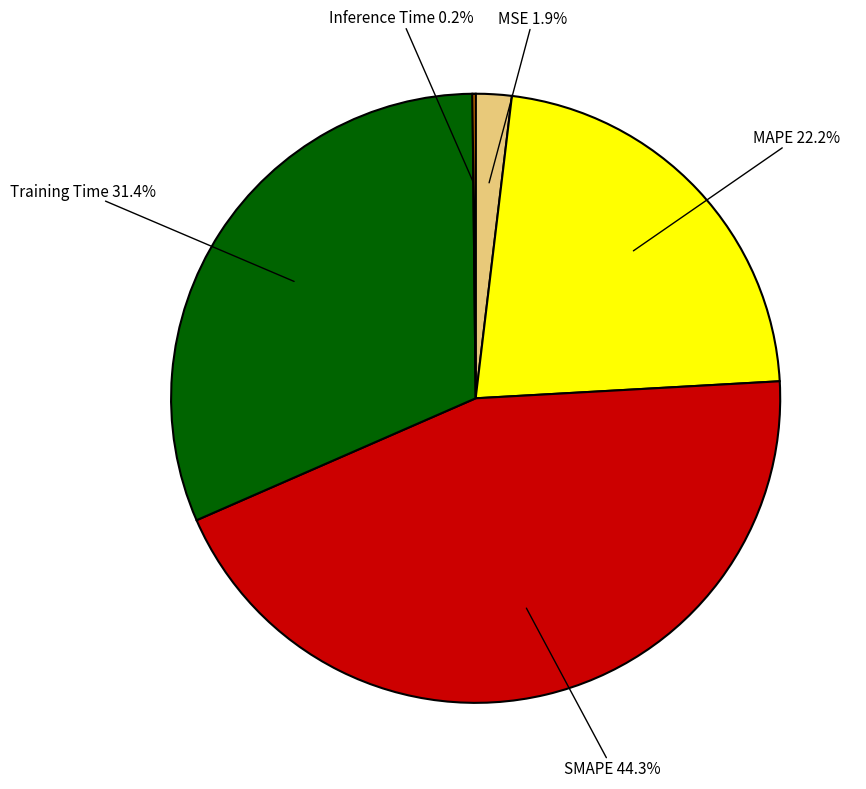

Which has a higher value, Training Time or MAPE?

Training Time